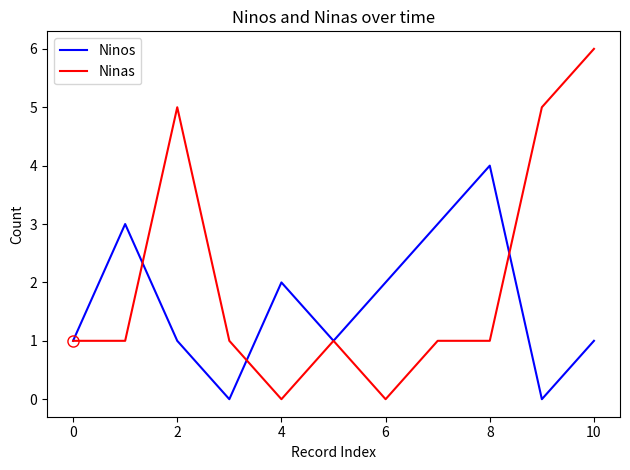

Which series has the widest spread of values?

Ninas